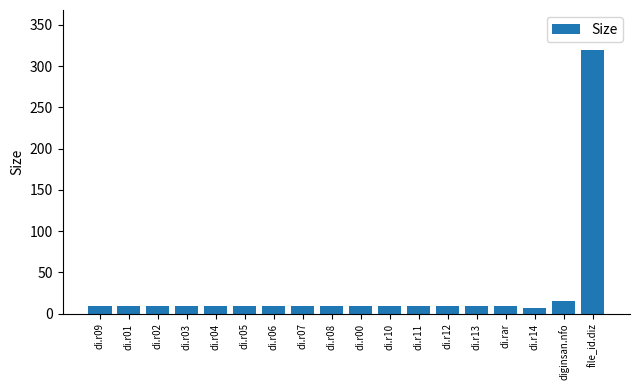

What is the label of the 2nd bar from the right?

diginsan.nfo